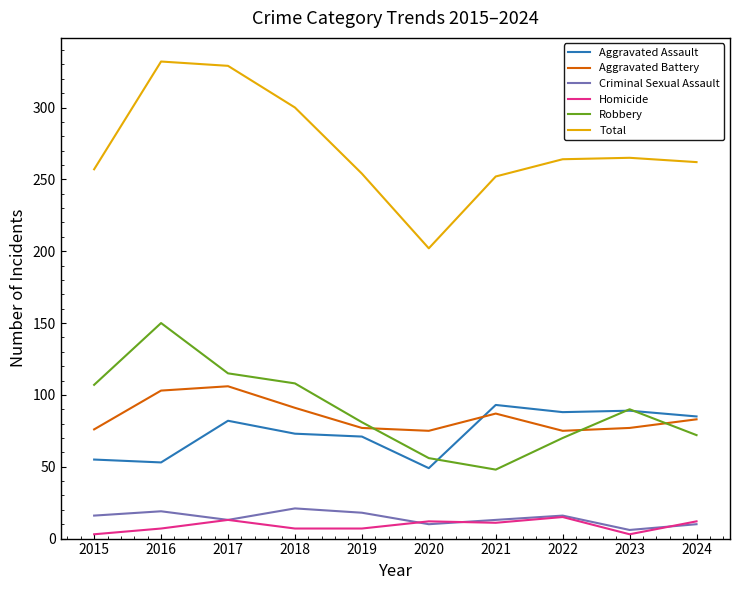

Which series has the largest range (max minus min)?

Total